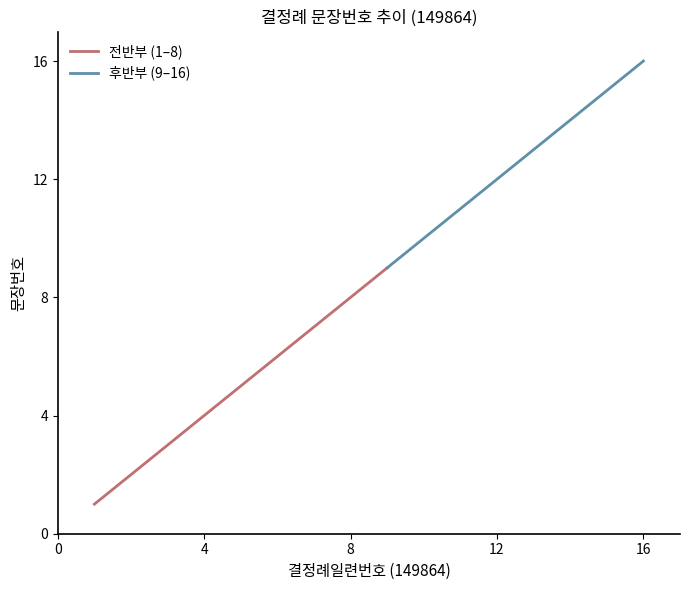

The value at 7 is 10. True or false?

False